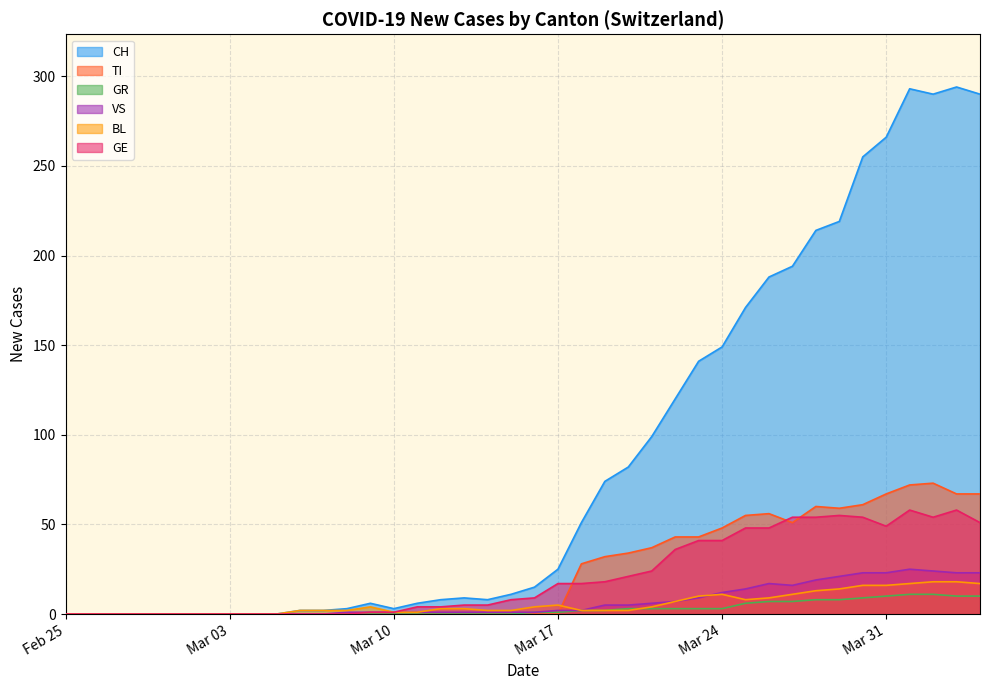

Where does the GR series first go above 2?

2020-03-20